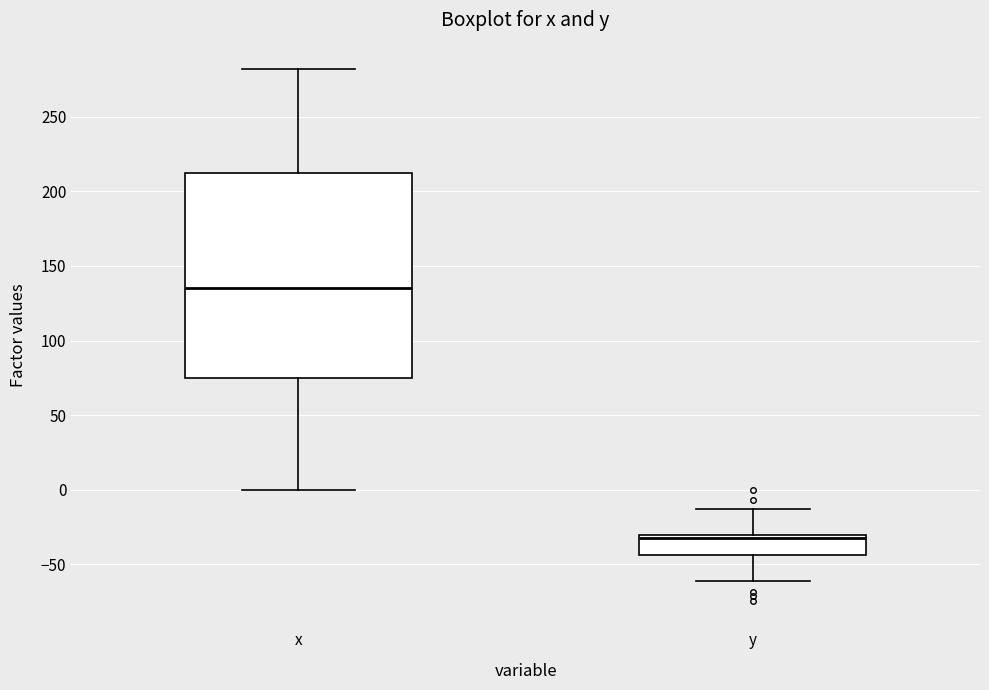

Comparing the boxes themselves (not the whiskers), which one is the tallest?

x